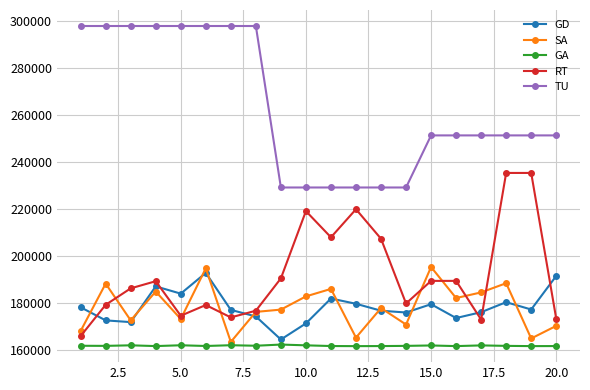

At how many categories does at least one series exceed 241780?

14